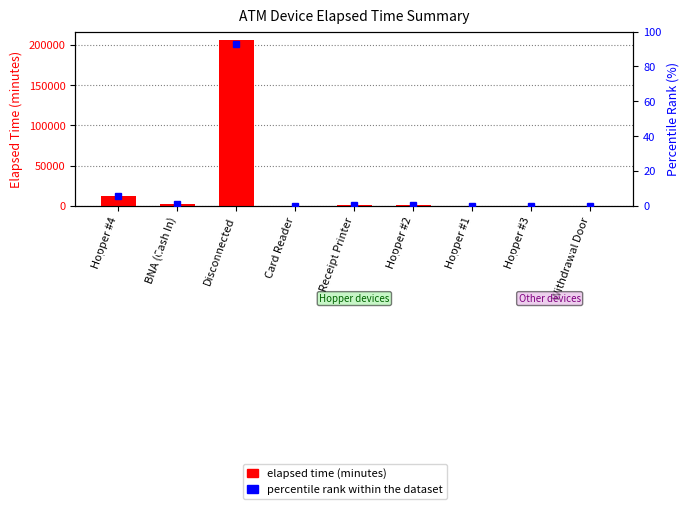

List the labels in order of percentile rank within the dataset value, smallest first.

Hopper #3, Hopper #1, Withdrawal Door, Card Reader, Hopper #2, Receipt Printer, BNA (Cash In), Hopper #4, Disconnected